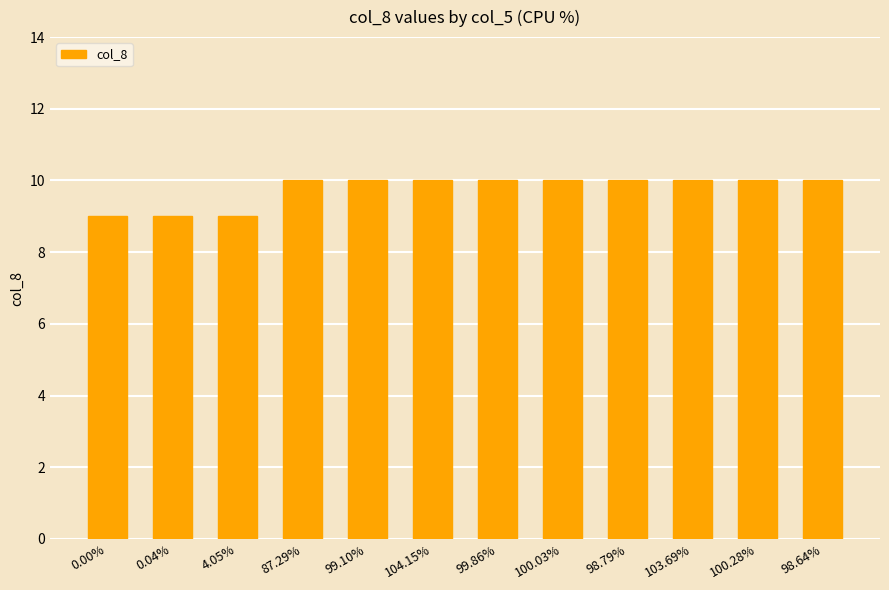

Which has a higher value, 0.00% or 100.28%?

100.28%